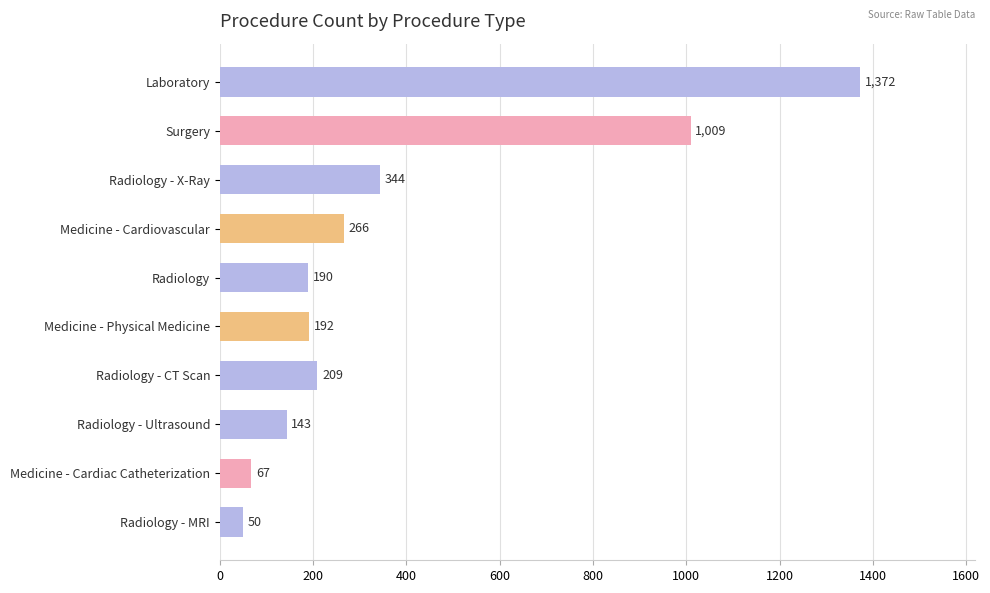

Reading top to bottom, list all the values displayed in this chart.

Laboratory=1372	Surgery=1009	Radiology - X-Ray=344	Medicine - Cardiovascular=266	Radiology=190	Medicine - Physical Medicine=192	Radiology - CT Scan=209	Radiology - Ultrasound=143	Medicine - Cardiac Catheterization=67	Radiology - MRI=50